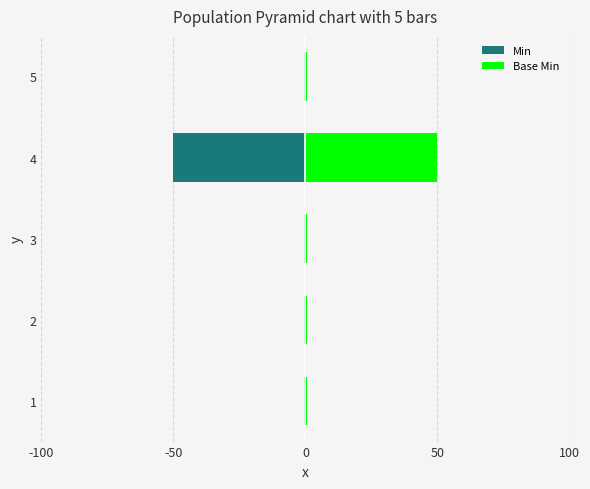

How many groups of bars are there?

5